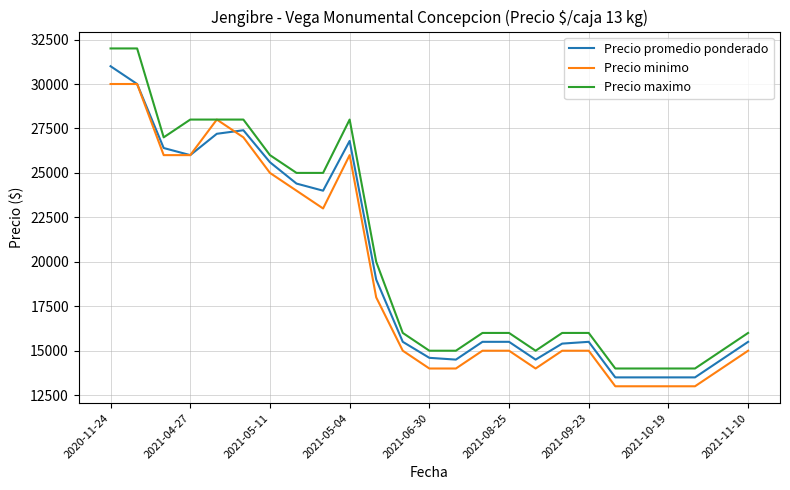

True or false: Precio minimo has more than 1 interior local peaks.

True